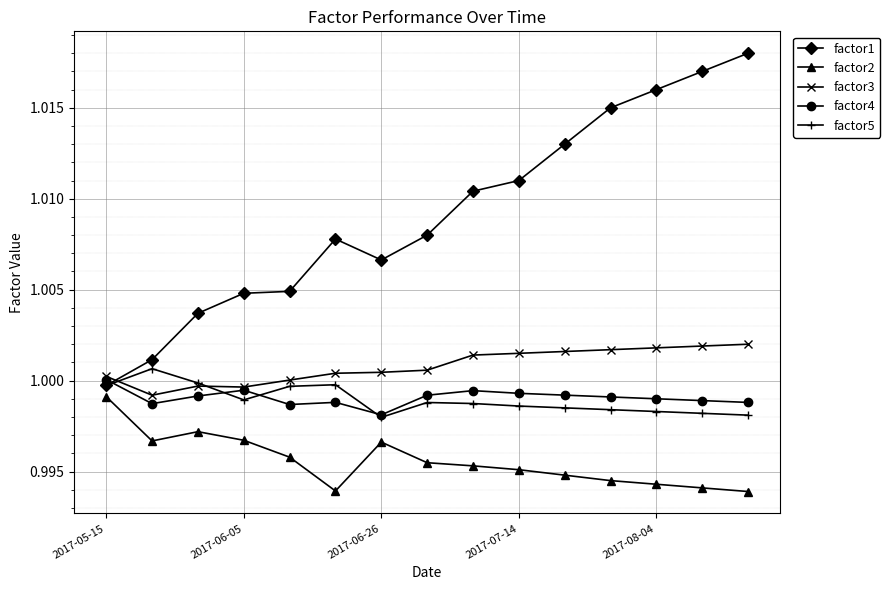

Which series has the largest total across all categories?

factor1